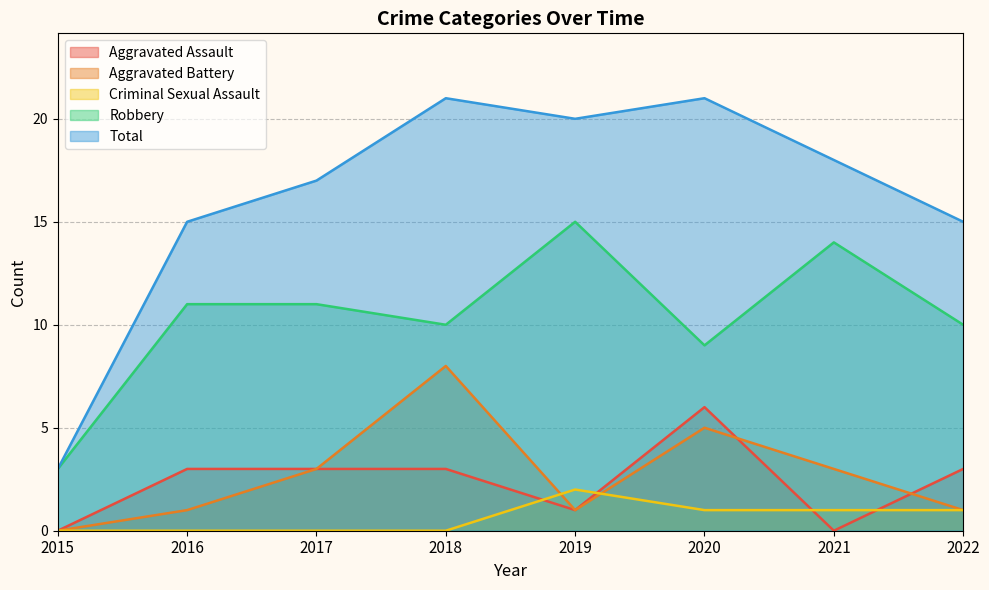

True or false: Robbery and Aggravated Battery cross at least once.

False